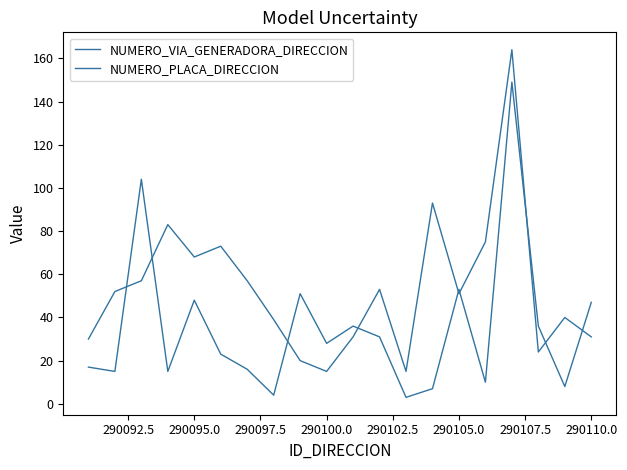

List the series in order of their overall mean, highest first.

NUMERO_PLACA_DIRECCION, NUMERO_VIA_GENERADORA_DIRECCION